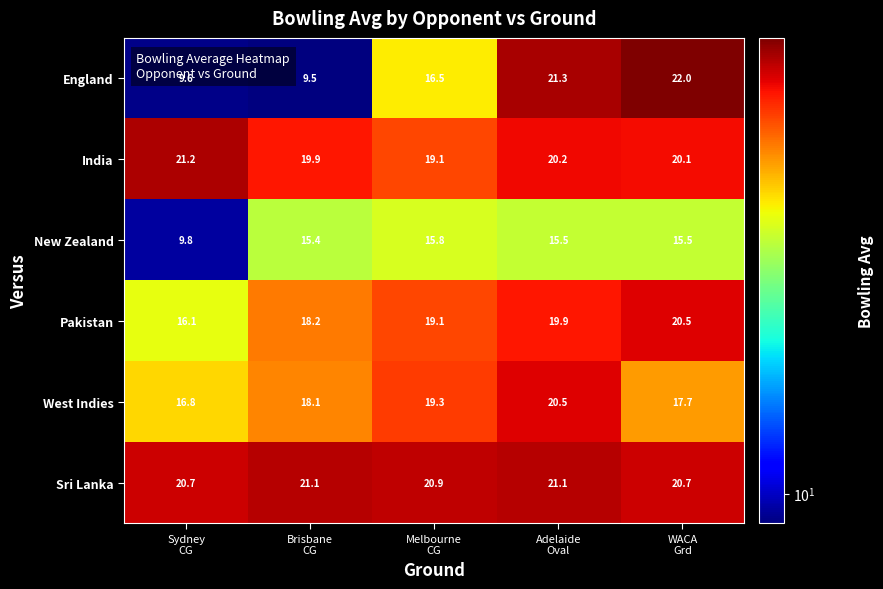

What is the difference between the second highest and minimum values in the India series?

1.1